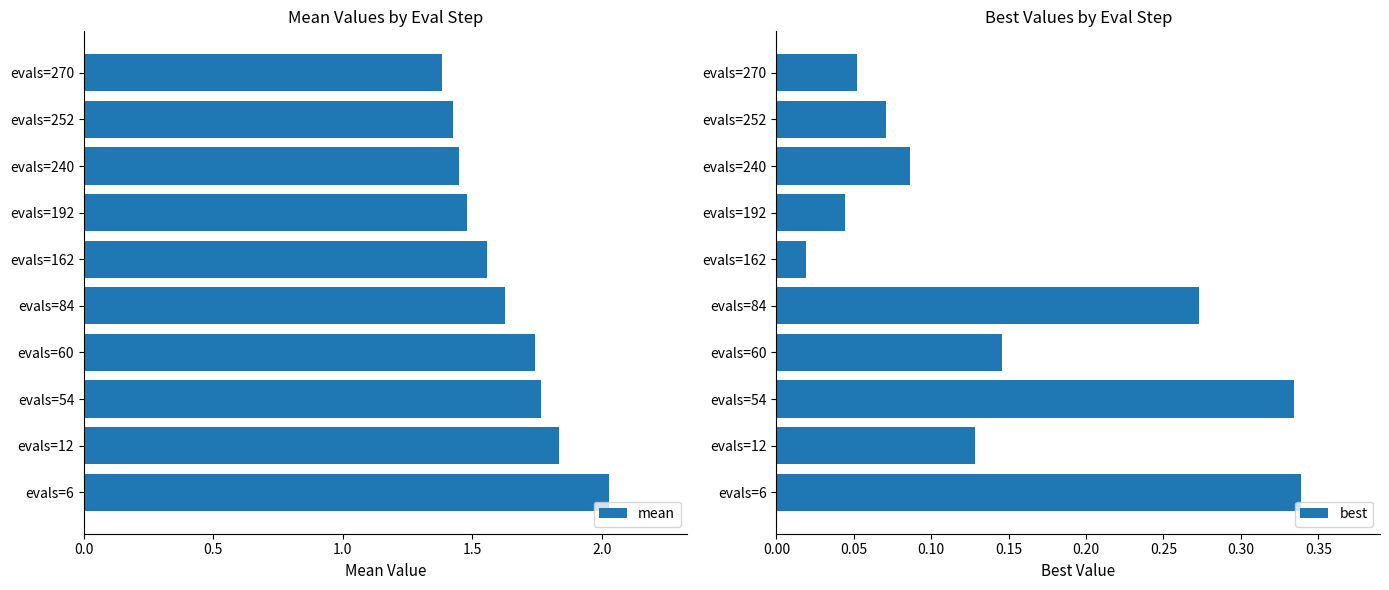

True or false: mean has a value of 2.3 at evals=84.

False